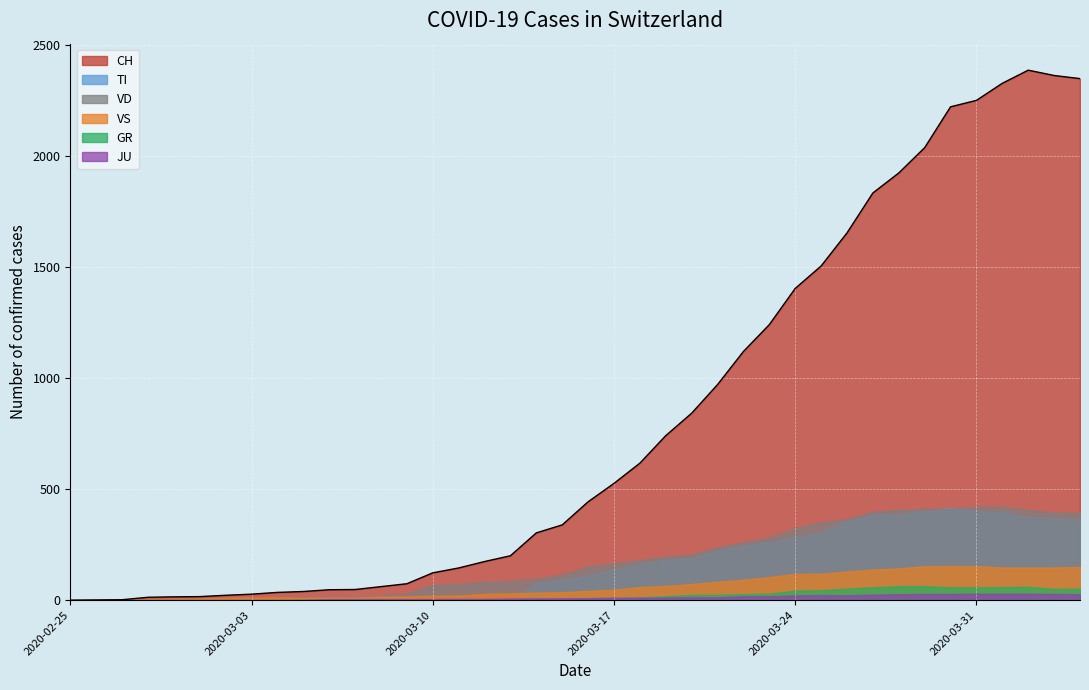

How many lines are shown in the chart?

6